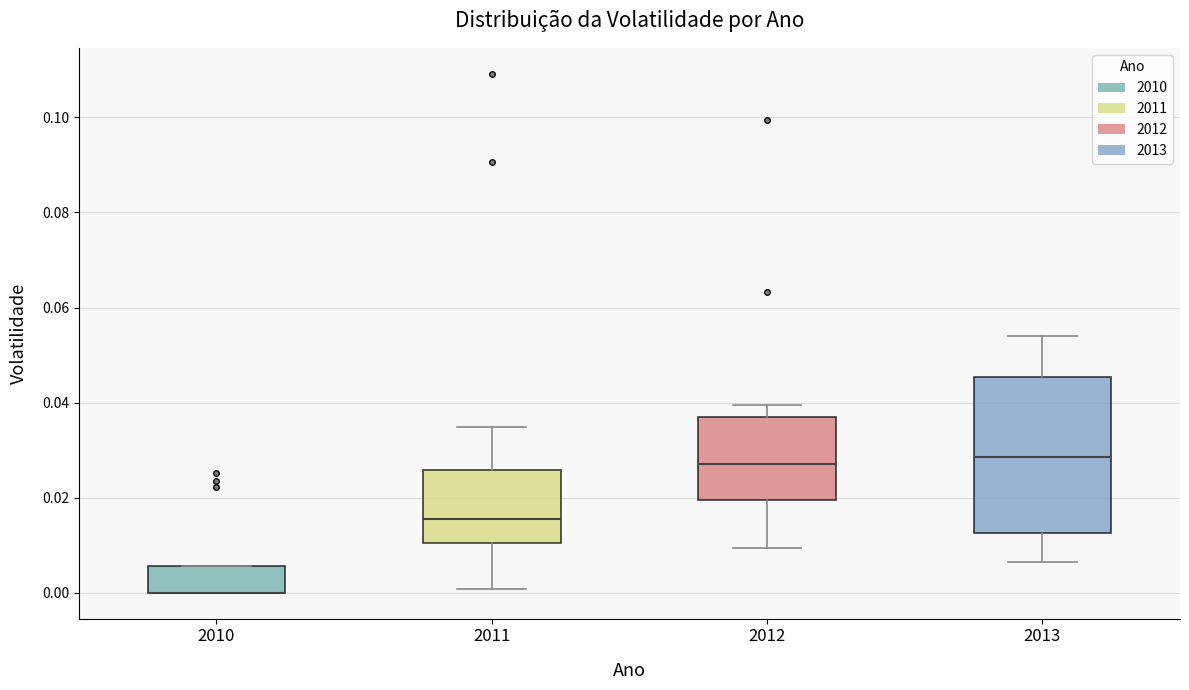

Reading left to right, transcribe this box plot: for each box, give where its median line is, the range the box spans, and where its two whiskers end, as read against the y-axis. The values are not printed on the chart, so give them approximately, as read against the axis.

2010: median 0.000 (drawn on the box's lower edge), box 0.000 to 0.006, whiskers 0.000 to 0.006
2011: median 0.016, box 0.010 to 0.026, whiskers 0.000 to 0.034
2012: median 0.028, box 0.020 to 0.036, whiskers 0.010 to 0.040
2013: median 0.028, box 0.012 to 0.046, whiskers 0.006 to 0.054